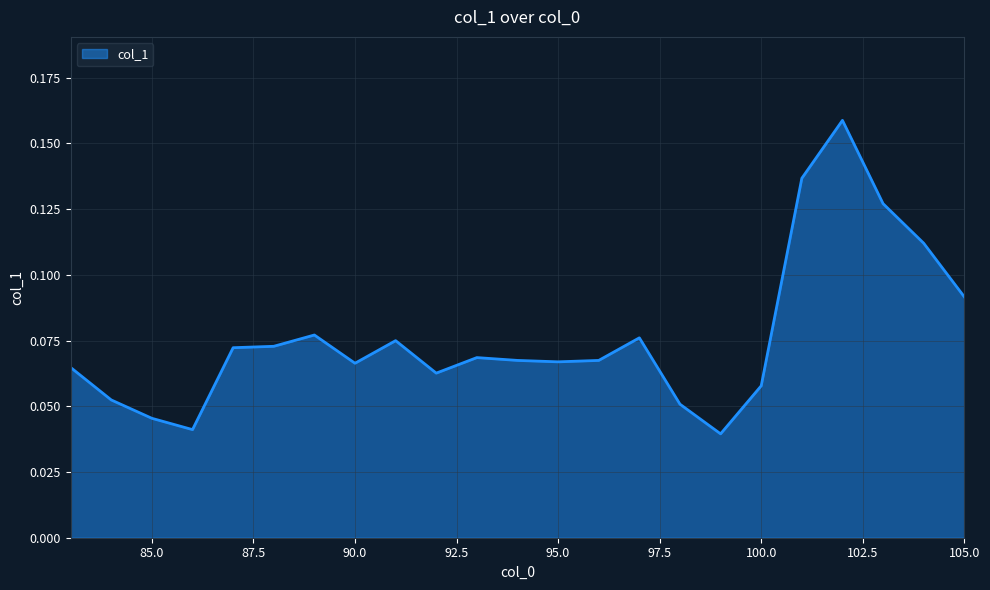

How many values are between 0 and 1?

23